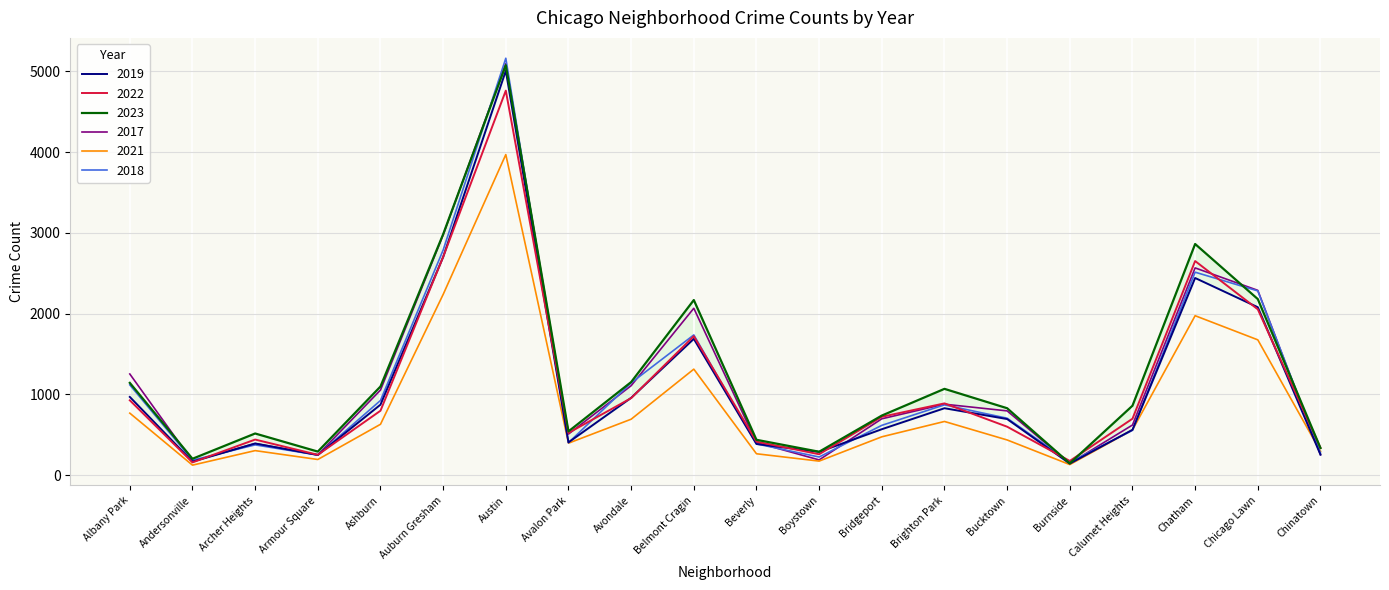

In 2022, how many points are lower than both neighbors (excluding endpoints)?

5